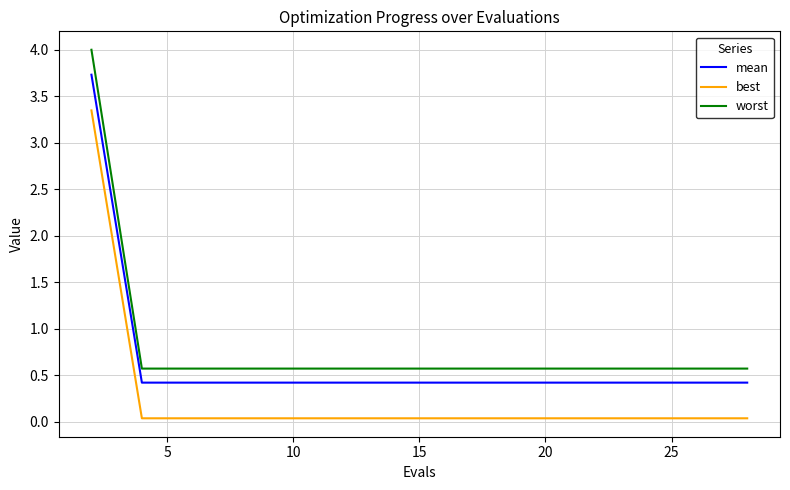

Rank the series by their maximum value, from highest to lowest.

worst, mean, best